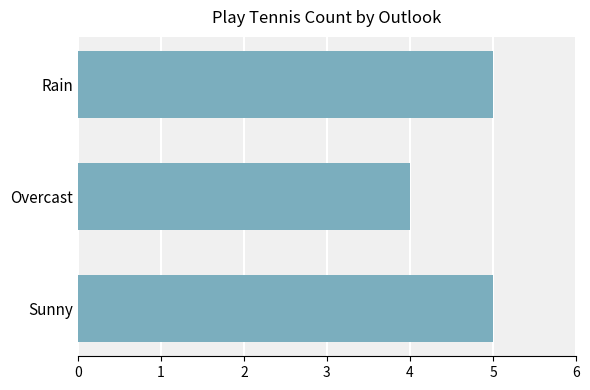

Approximately how many times larger is the value at Sunny compared to Rain?

1.0